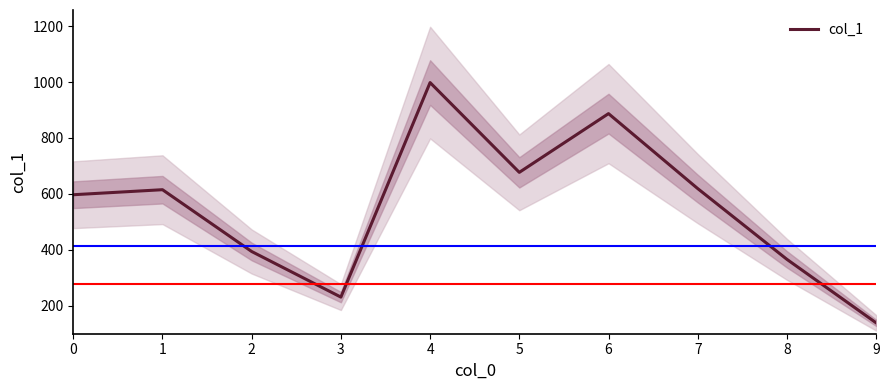

At which category does the chart reach its peak across all series?

4